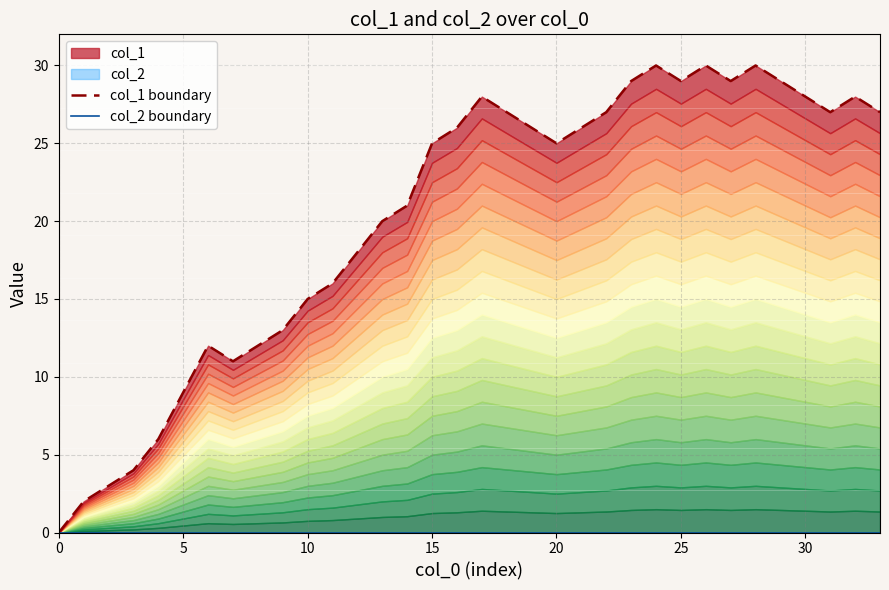

At which label is col_1 boundary closest to 15?

10